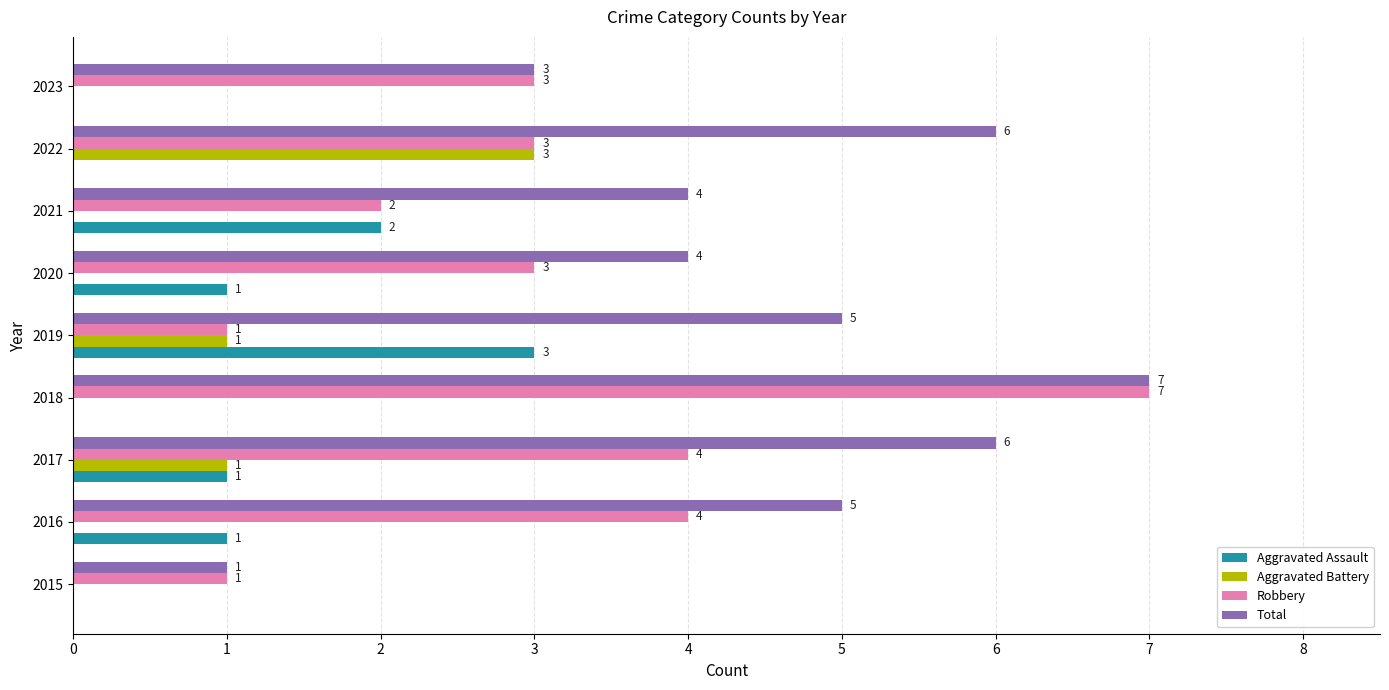

Is it true that Total equals 4 at 2020?

True